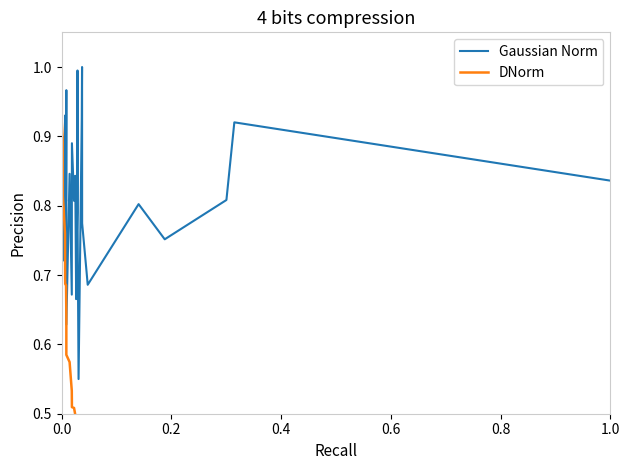

Does the chart display data point markers on the line(s)?

No